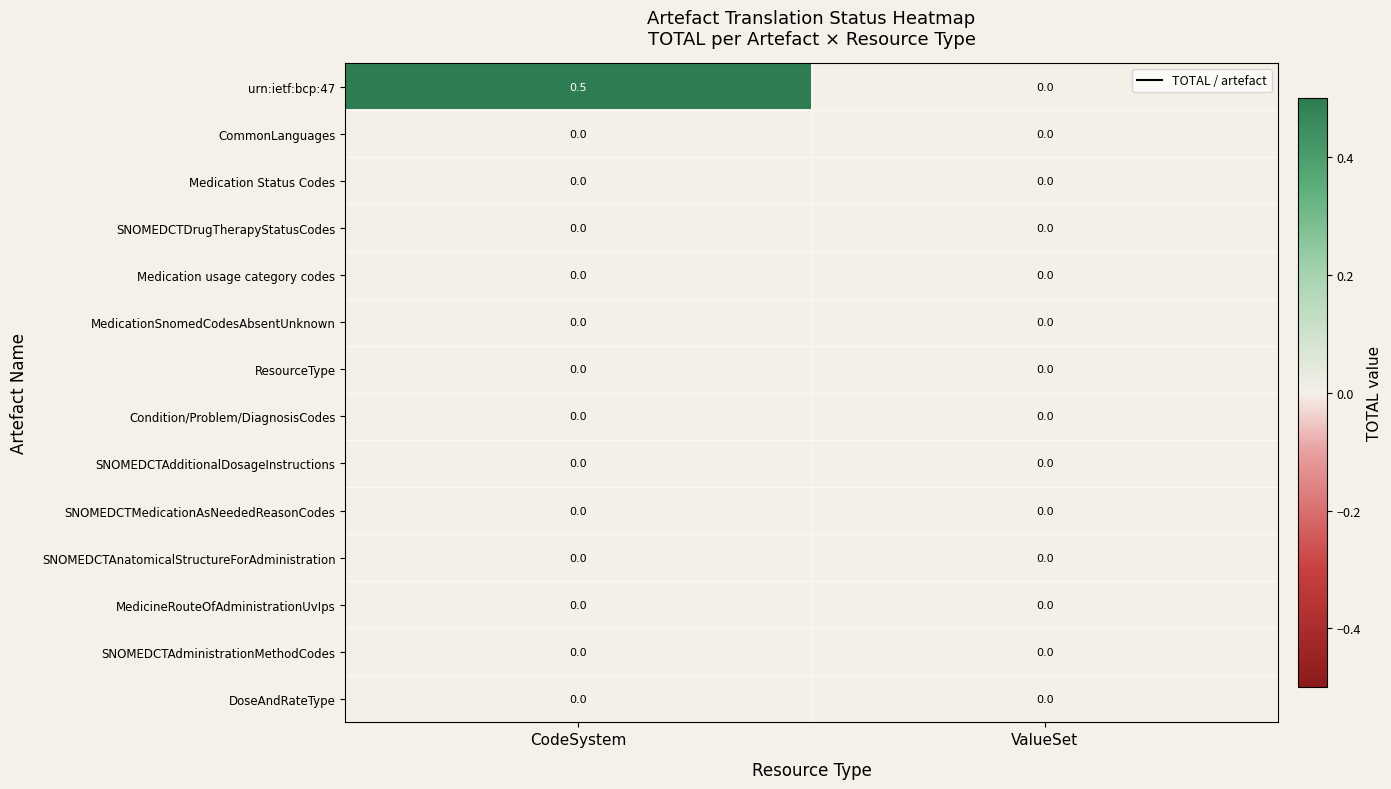

Which label corresponds to the largest value in the chart?

CodeSystem